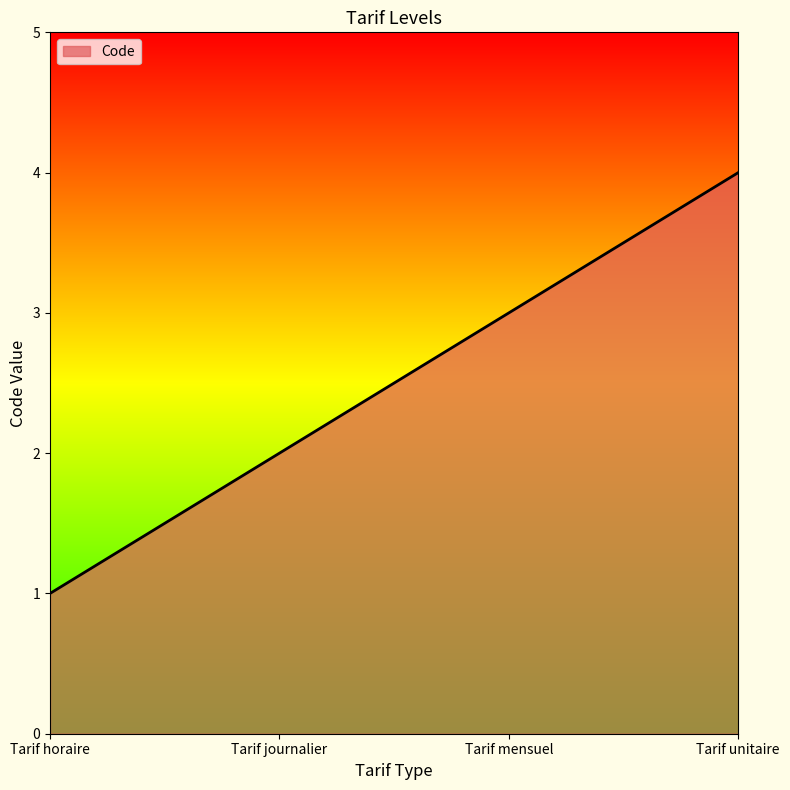

What is the sum of the values at Tarif unitaire and Tarif horaire?

5